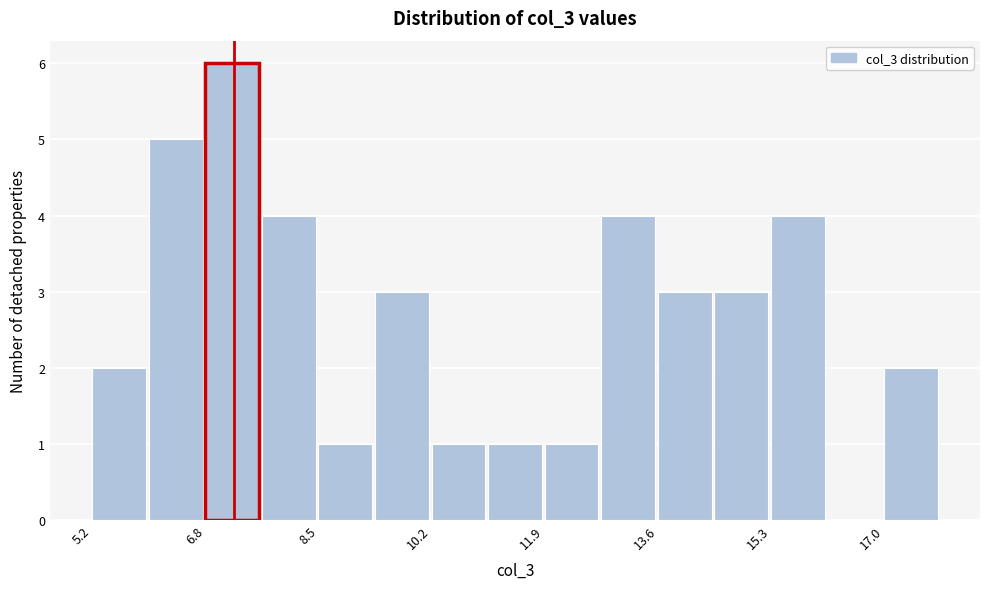

Reading left to right, transcribe this chart: for each bar, give the range it covers on the x-axis and its height. Neither the bar edges nor the heights are printed on the chart, so give them approximately, as read against the axes.

5.2 to 6.0: 2
6.0 to 6.8: 5
6.8 to 7.6: 6
7.6 to 8.6: 4
8.6 to 9.4: 1
9.4 to 10.2: 3
10.2 to 11.0: 1
11.0 to 12.0: 1
12.0 to 12.8: 1
12.8 to 13.6: 4
13.6 to 14.4: 3
14.4 to 15.4: 3
15.4 to 16.2: 4
16.2 to 17.0: 0
17.0 to 17.8: 2